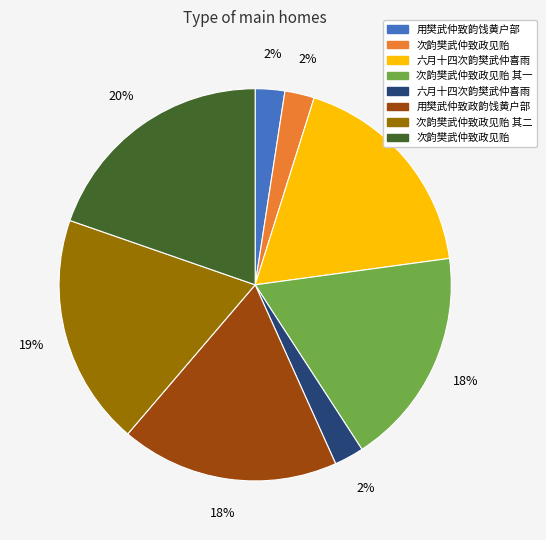

To the nearest percent, what is the average slice percentage?

12%